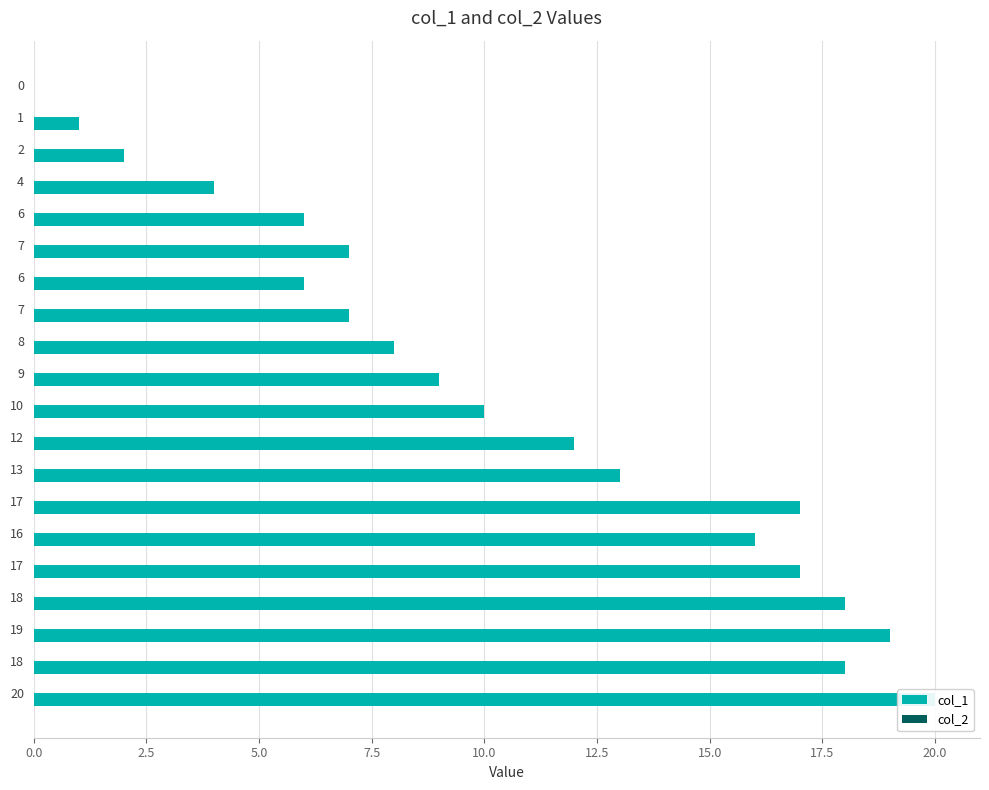

How many groups of bars are there?

20